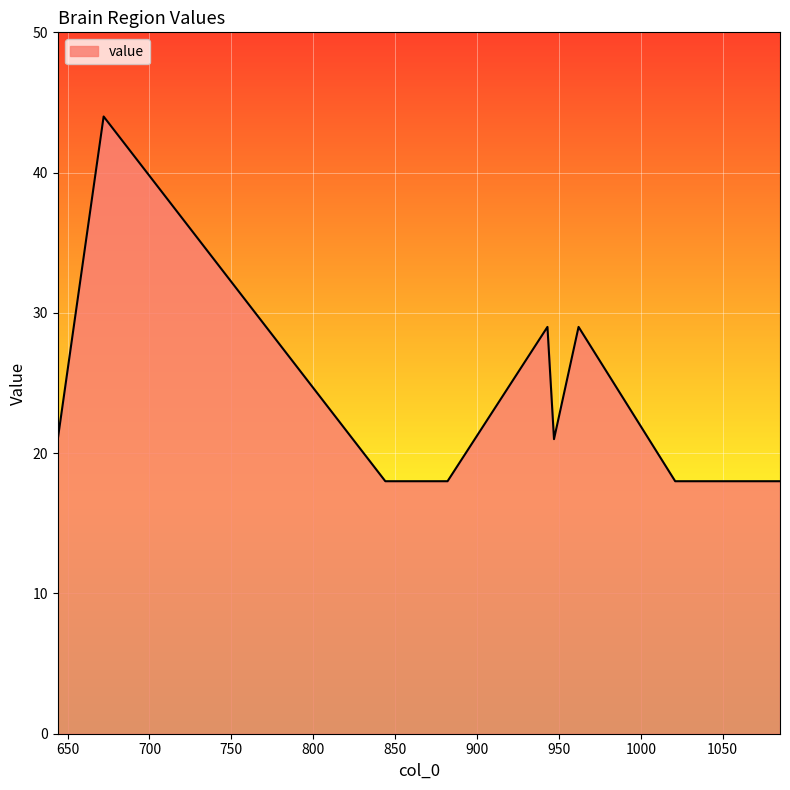

What is the minimum value shown in the chart?

18